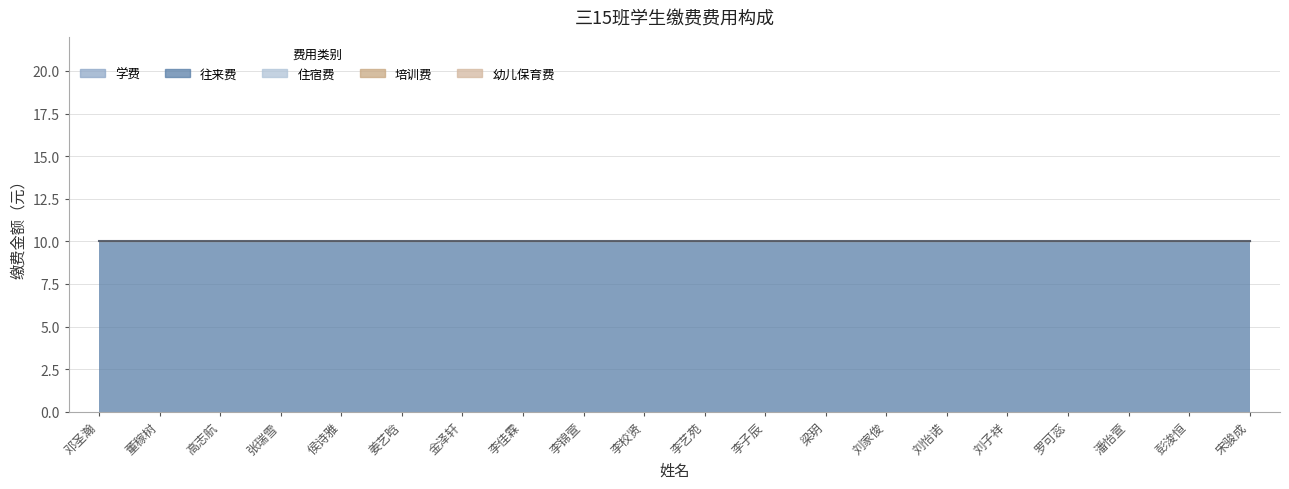

What is the label of the 16th point from the left?

刘子祥